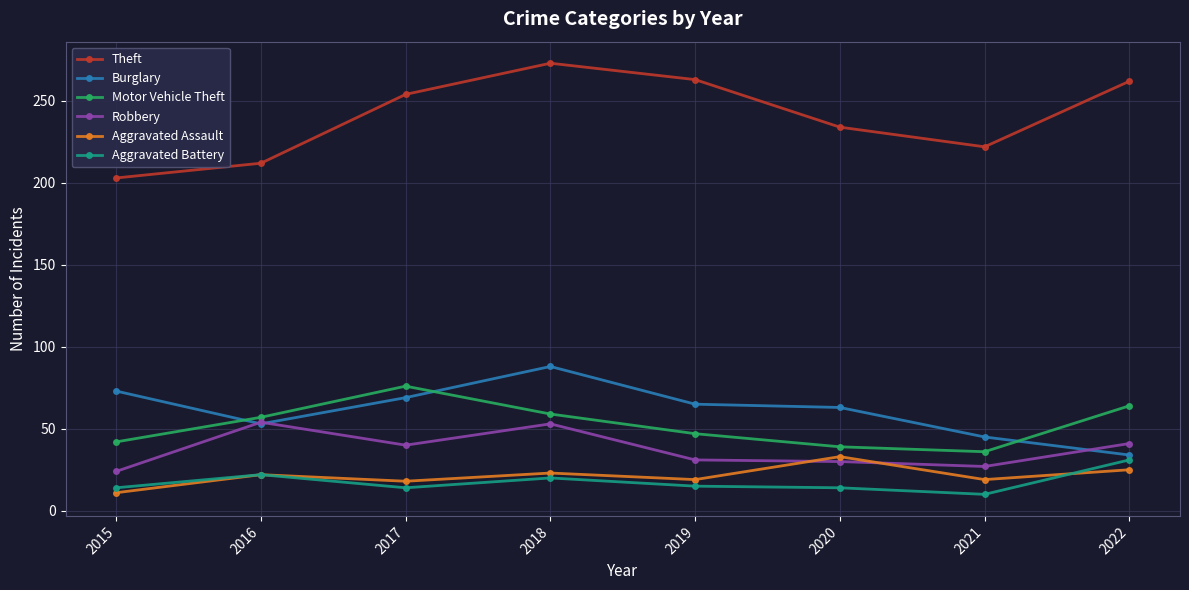

True or false: Theft has more than 0 interior local peaks.

True